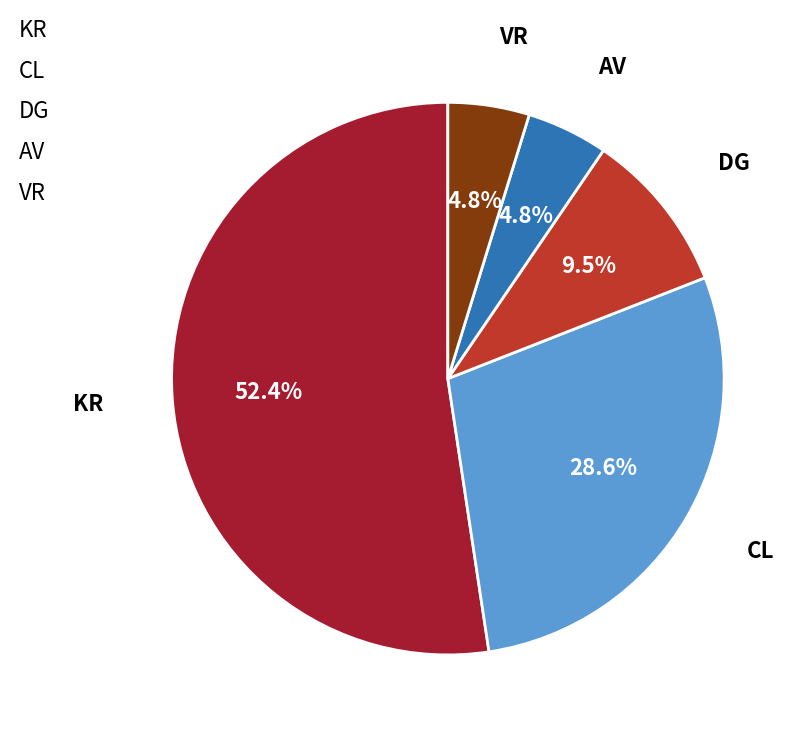

Which slice is the largest?

KR